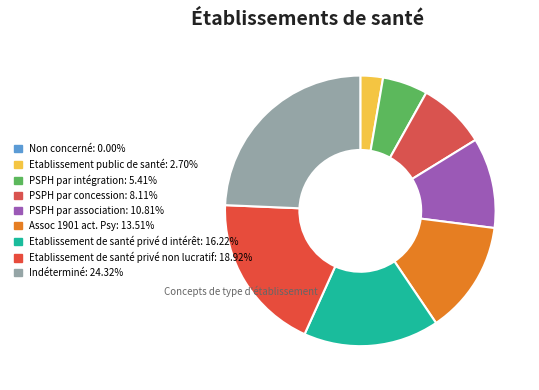

Which slice is the smallest?

Non concerné